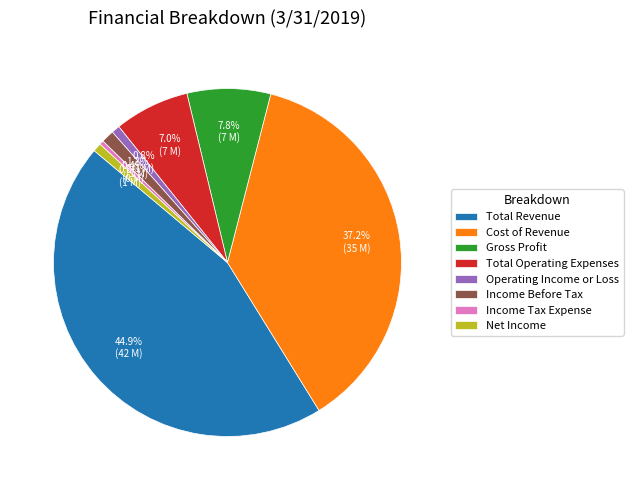

Which has a higher value, Cost of Revenue or Total Revenue?

Total Revenue